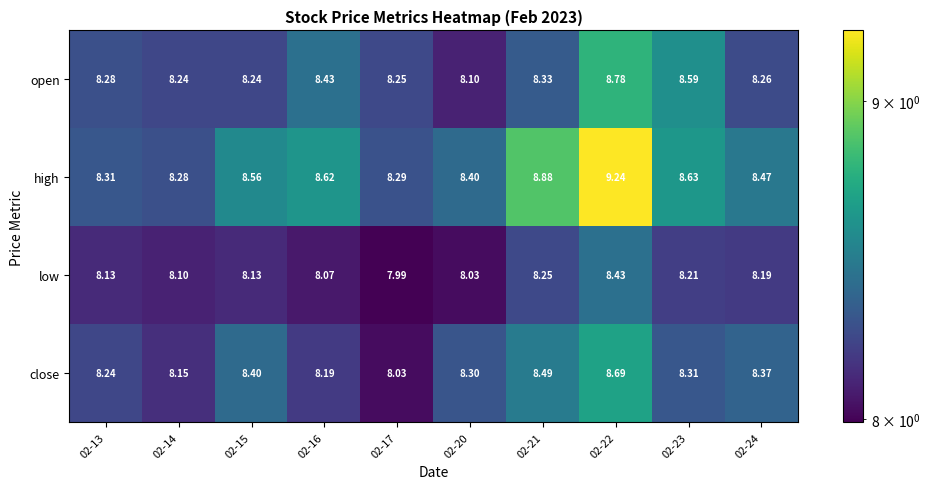

Rank the series at 02-24 from highest to lowest value.

high, close, open, low